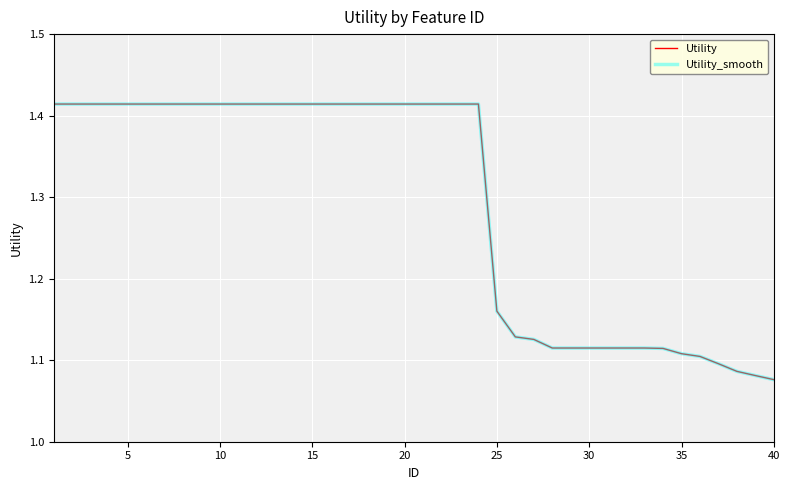

Is this an area chart (filled region under the line)?

No